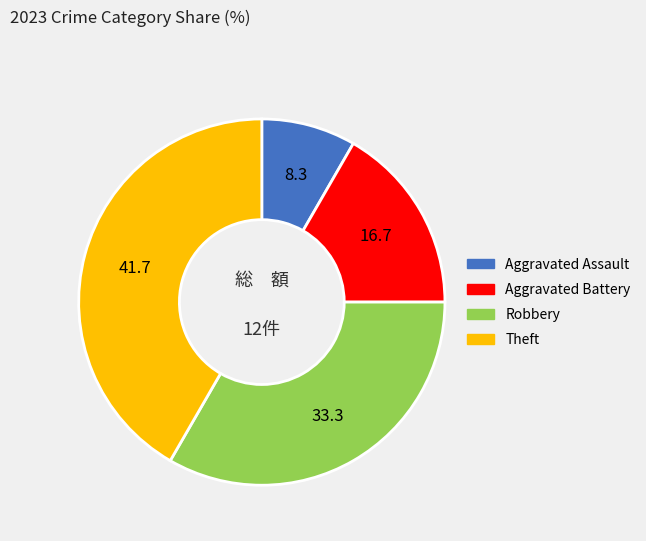

Is the sum of Robbery and Theft greater than half?

Yes